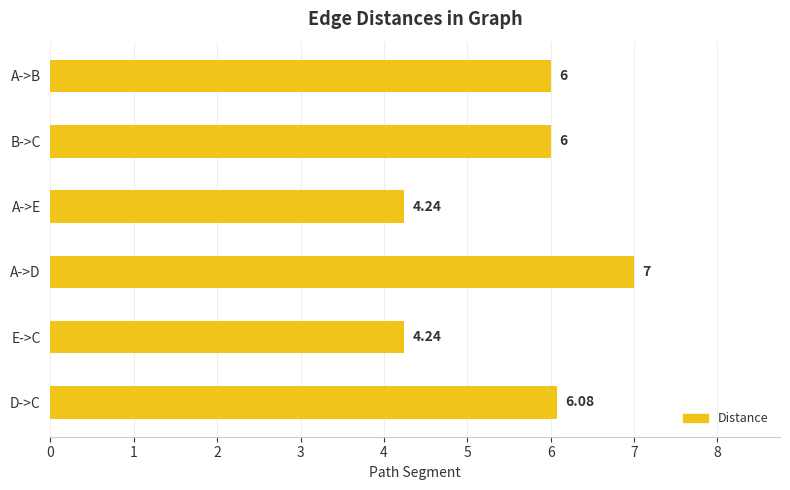

Approximately how many times larger is the value at D->C compared to A->D?

0.9